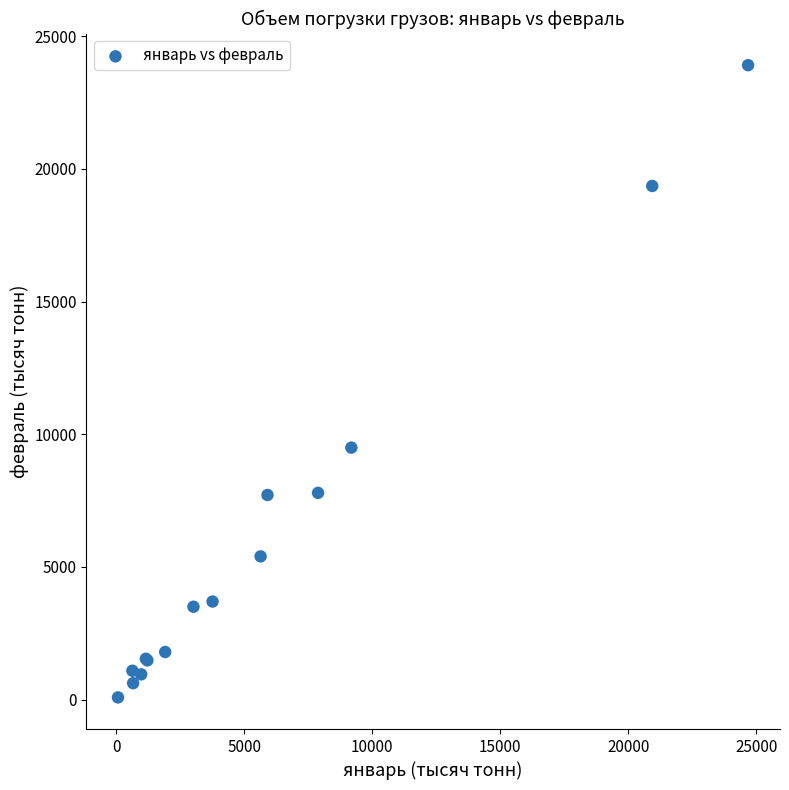

What Y value in the scatter plot is closest to 11992?

9494